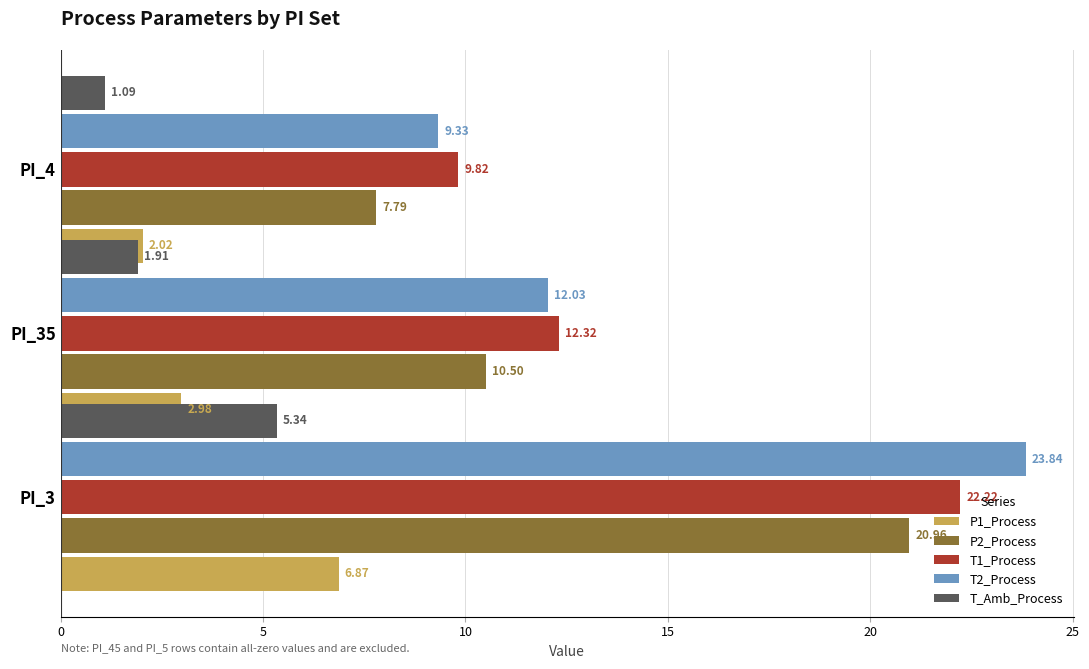

The T2_Process series shows 23.8 at PI_3. True or false?

True